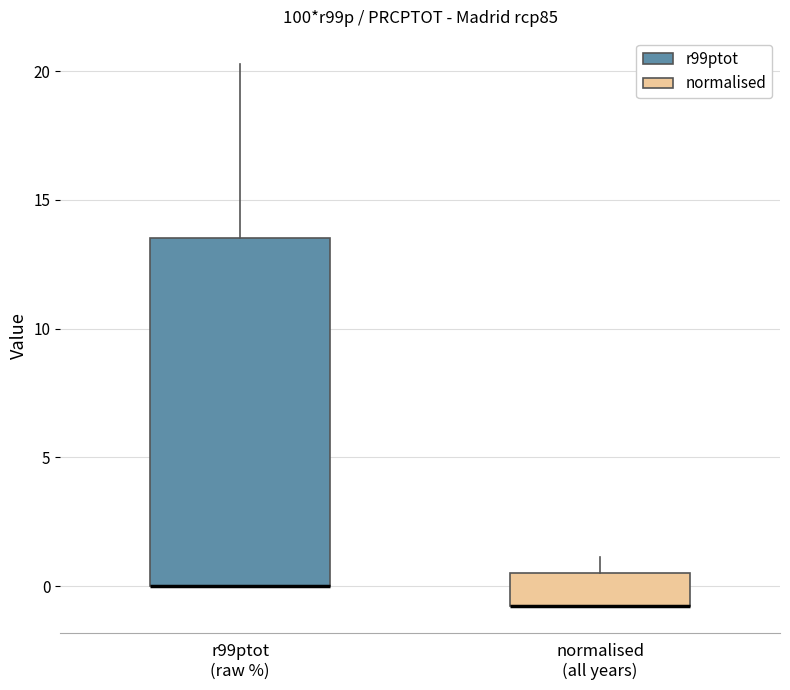

Comparing the boxes themselves (not the whiskers), which one is the tallest?

r99ptot (raw %)